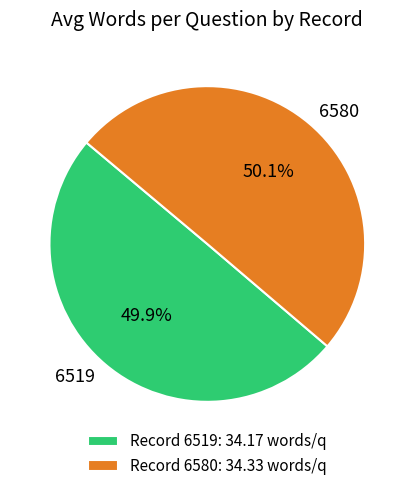

Is there a majority slice in this chart?

Yes